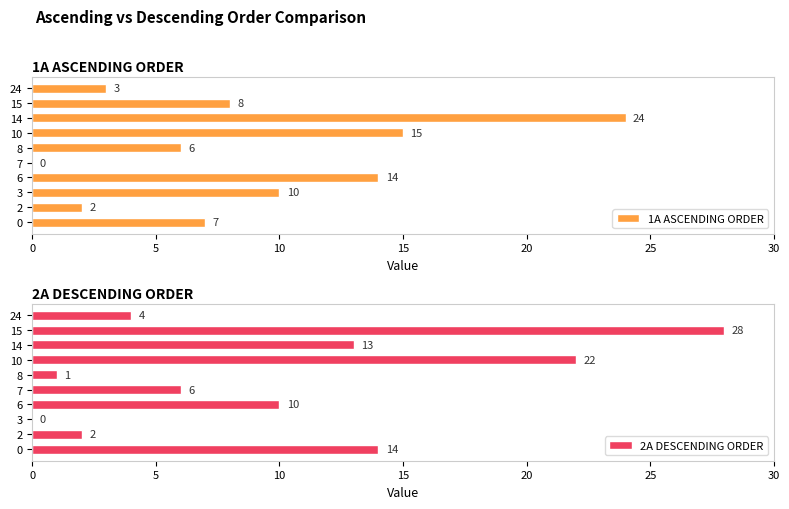

How many series are shown in this chart?

2